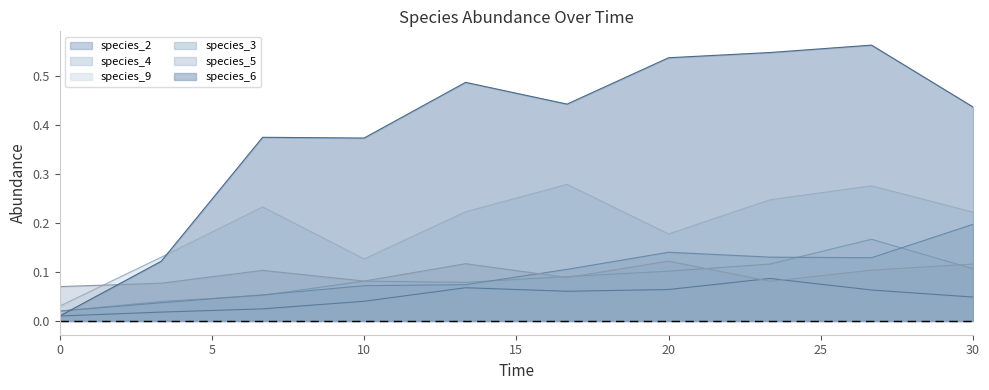

Which series has the largest total across all categories?

species_6